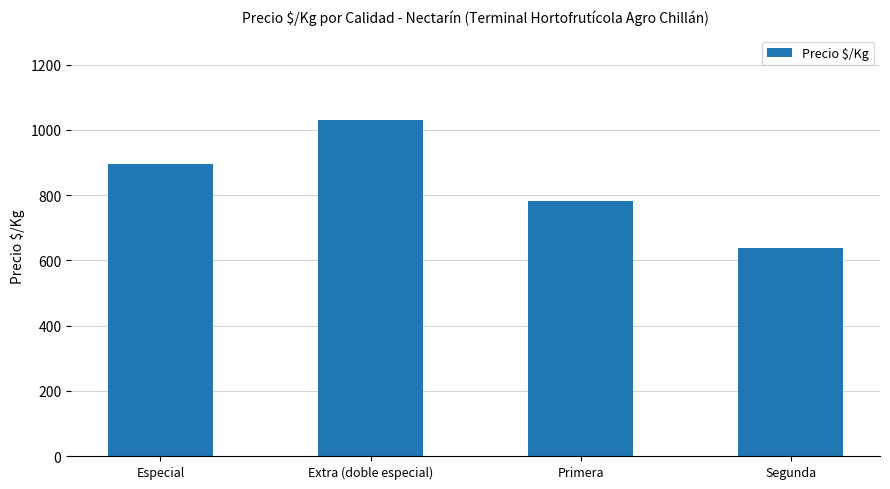

Is it true that the value at Extra (doble especial) is 469?

False